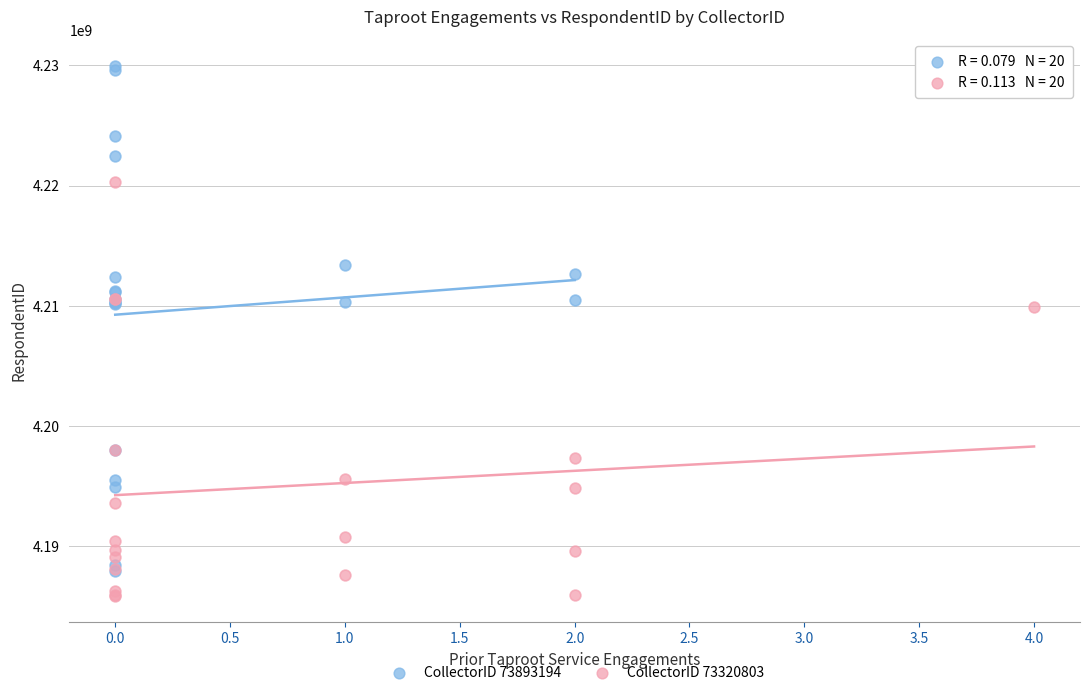

Which series has the largest Y range (max minus min)?

CollectorID 73893194